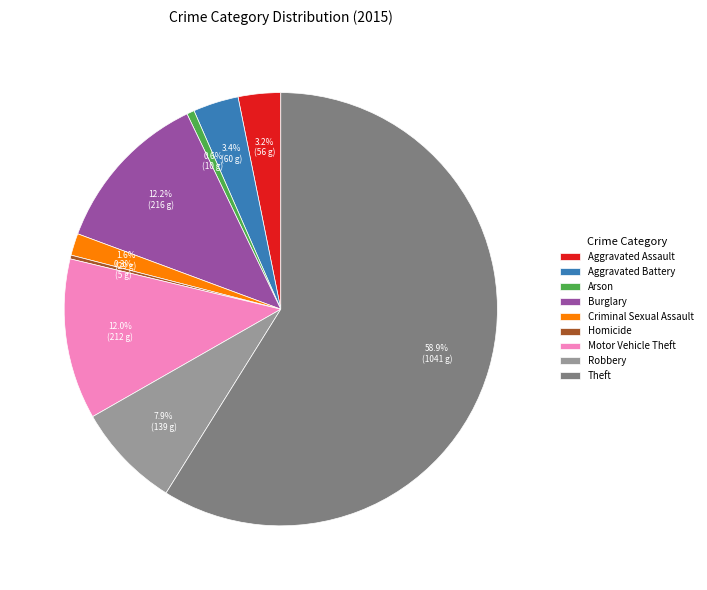

The Burglary slice represents 18% of the pie. True or false?

False